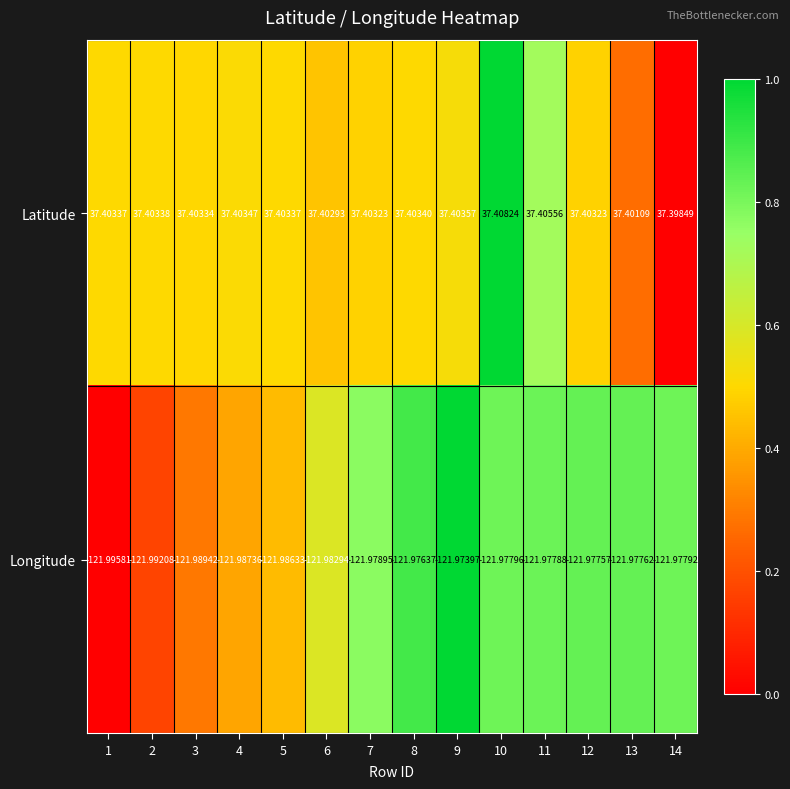

What is the spread (max minus min) of values at 4?

159.4